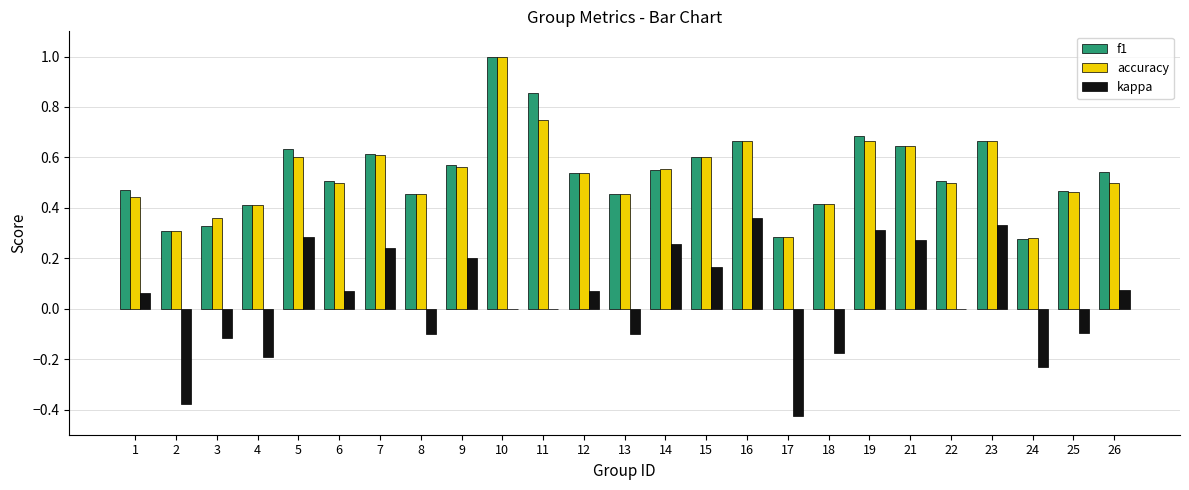

Which series has the widest spread of values?

kappa